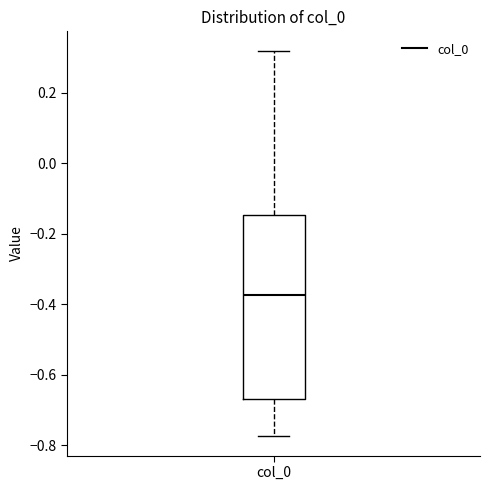

Transcribe this box plot: give where the median line is, the range the box spans, and where the two whiskers end, as read against the y-axis. The values are not printed on the chart, so give them approximately, as read against the axis.

median -0.38, box -0.66 to -0.14, whiskers -0.78 to 0.32